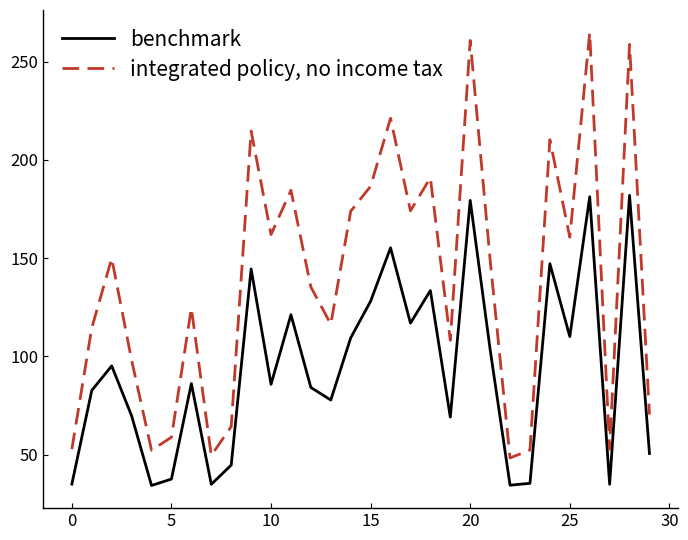

What is the difference between the maximum and minimum values in the integrated policy, no income tax series?

216.5